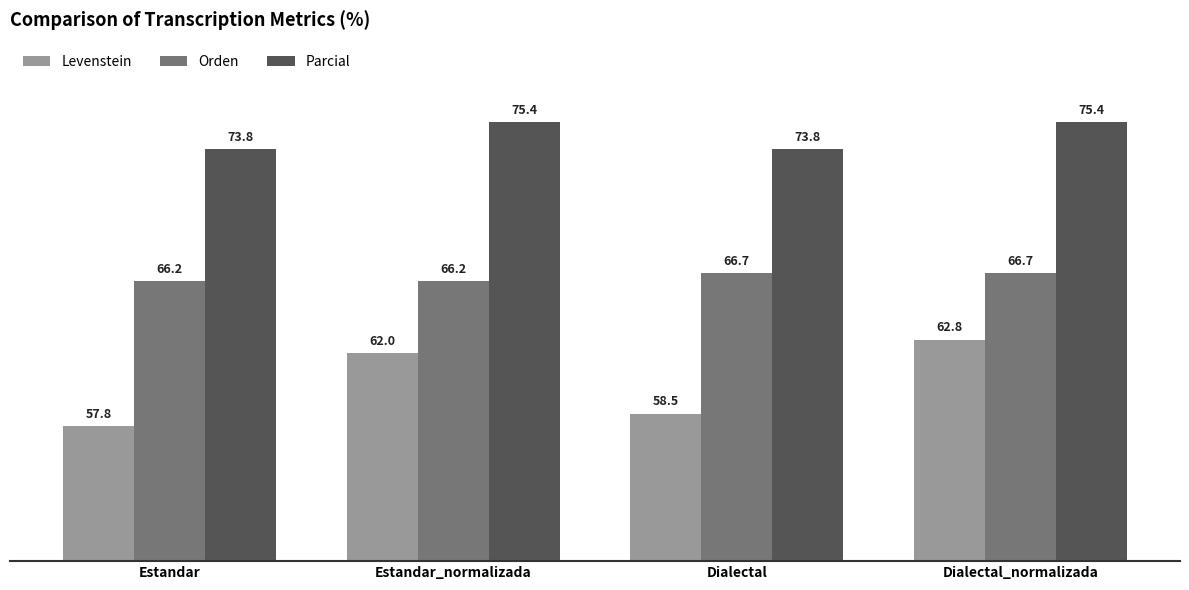

What is the greatest value displayed?

75.4